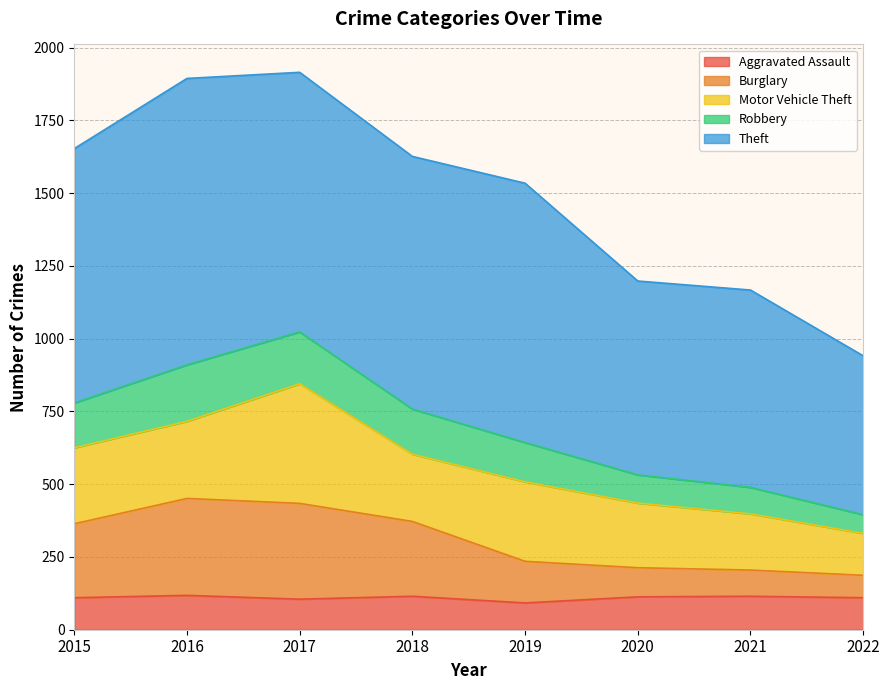

How many categories are shown in the chart?

8